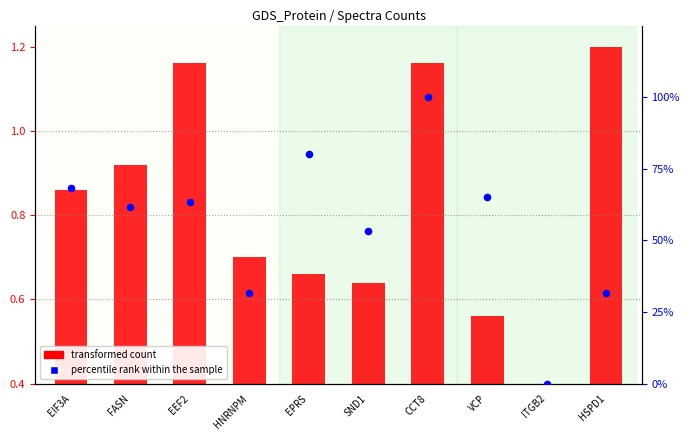

At which category is the sum across all series the highest?

CCT8